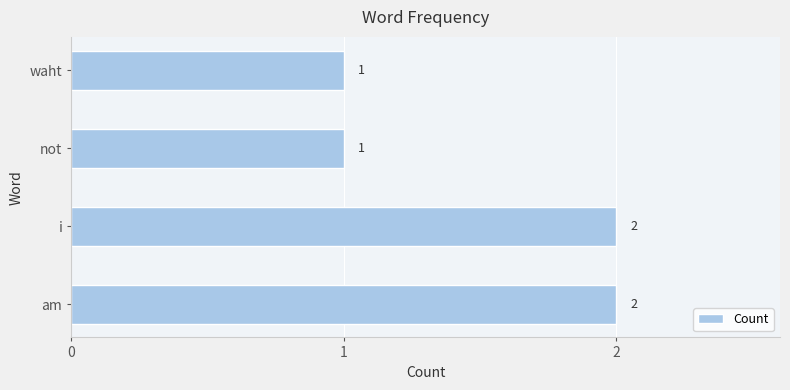

What is the ratio of the value at am to the value at waht?

2.0